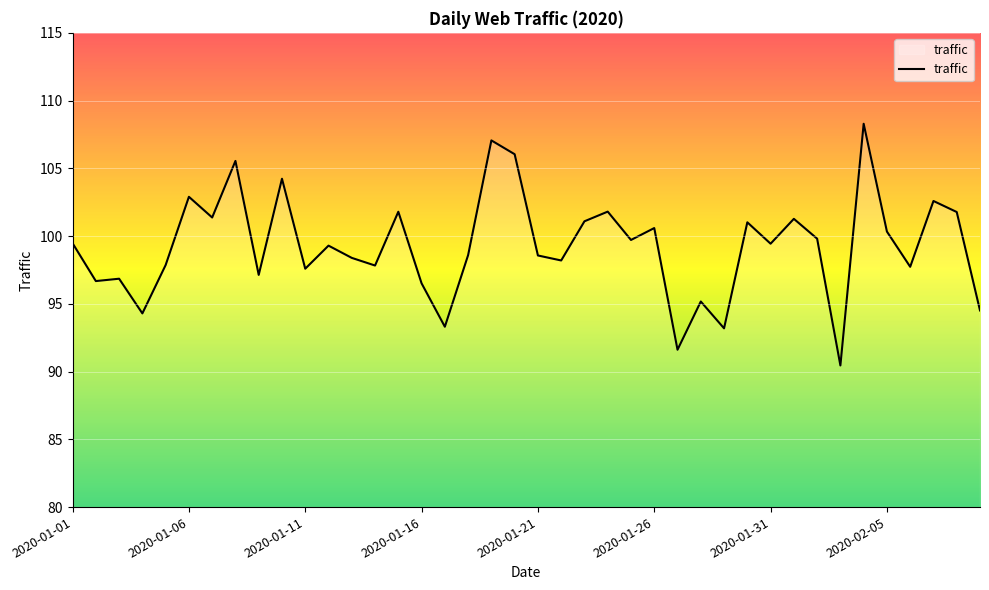

How many values are below 99?

19